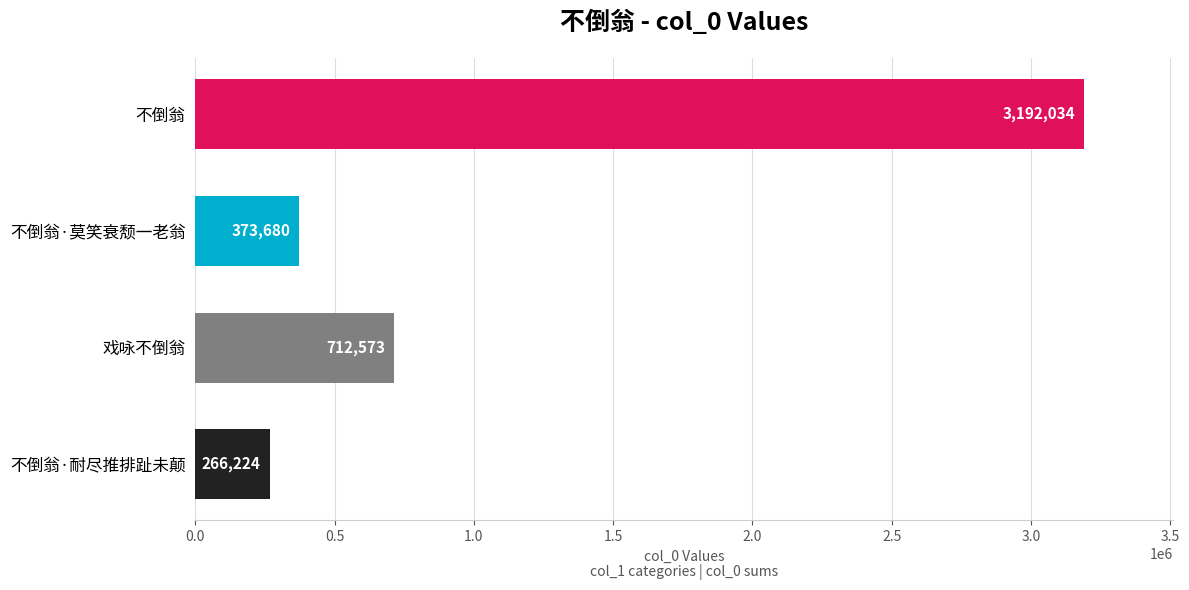

What is the change in value from 不倒翁 to 不倒翁·莫笑衰颓一老翁?

-2818354